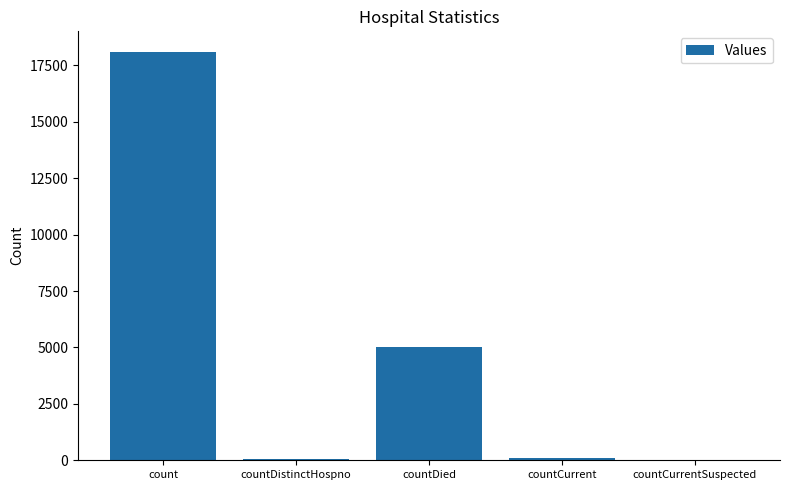

At which label does the data first exceed 109?

count